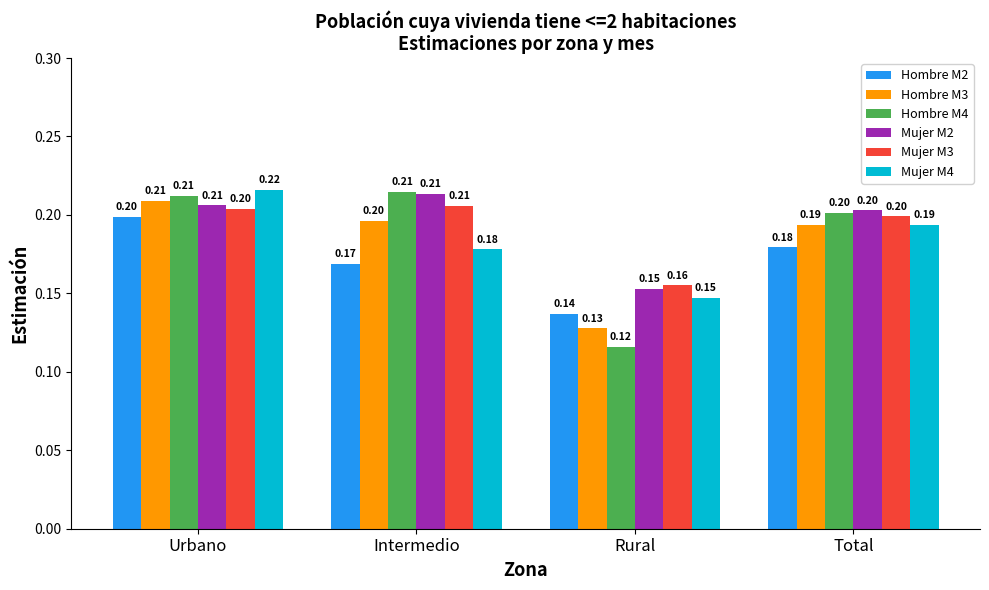

At which category does the chart reach its minimum across all series?

Rural